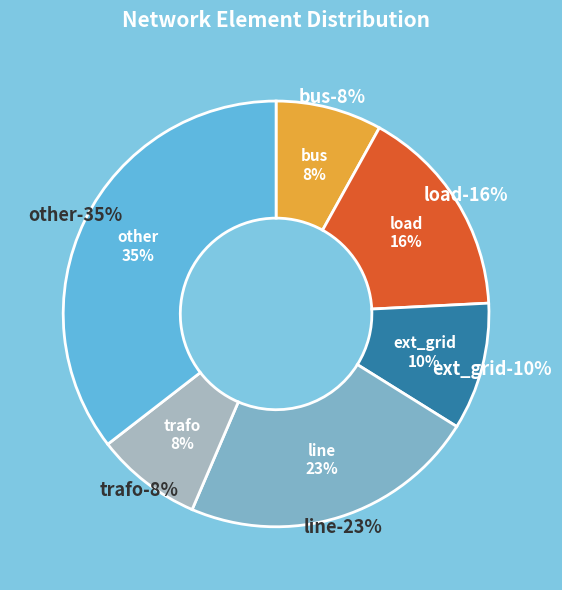

Do load and trafo together represent more than half of the pie?

No